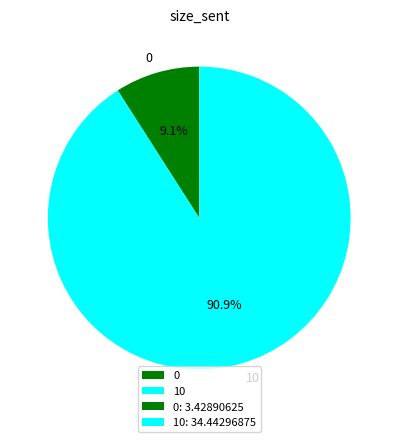

What percentage is NOT represented by 10?

9.1%